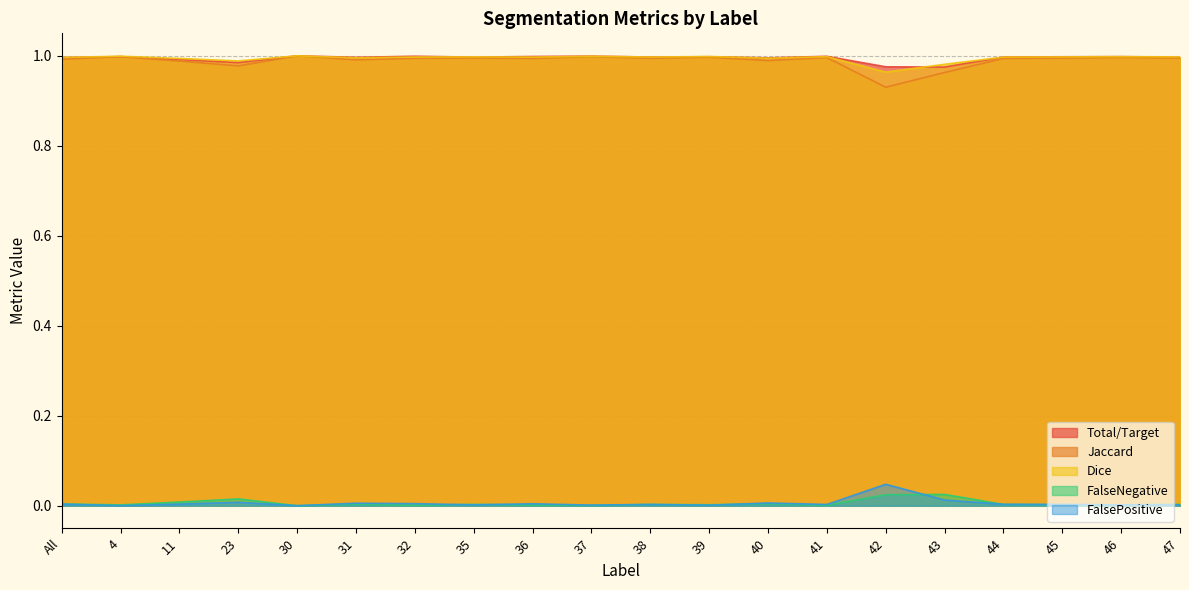

What is the label of the 6th point from the left?

31